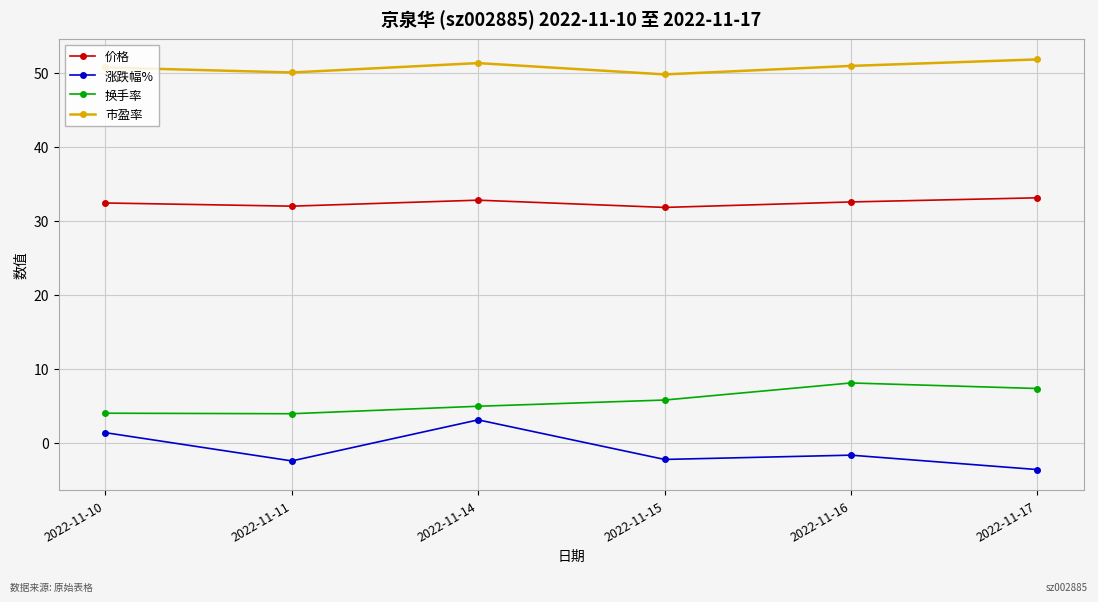

Count the number of data series in this chart.

4